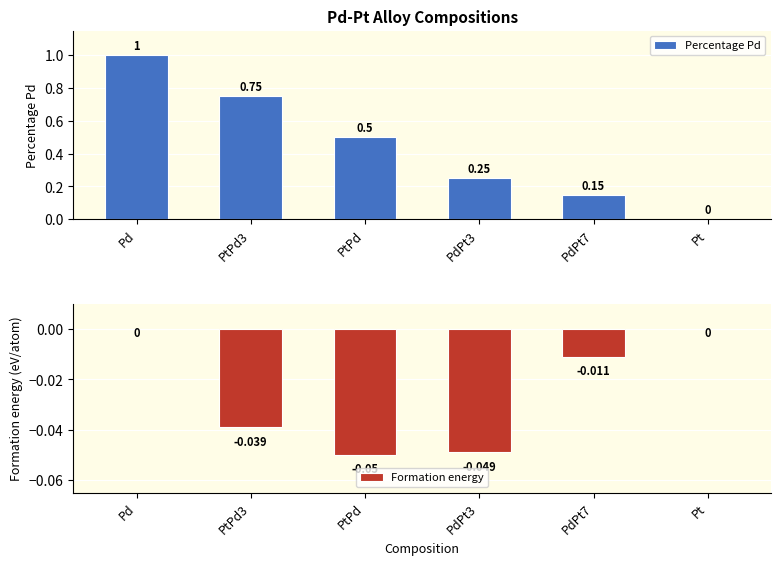

What is the difference between the maximum and minimum values in the Formation energy series?

0.1